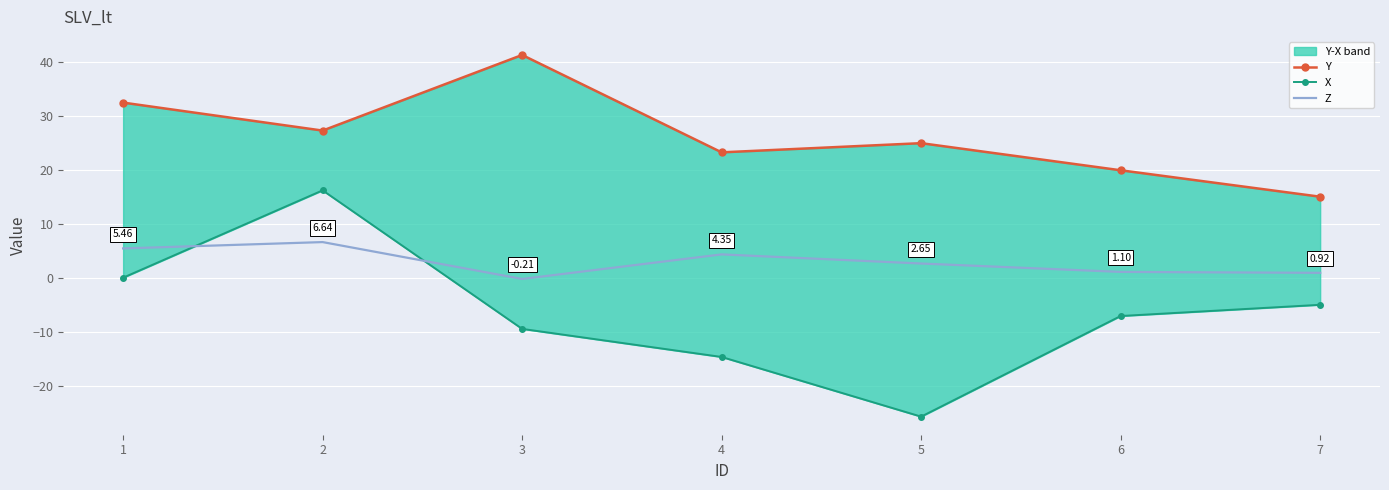

What is the sum of all Z values?

20.9